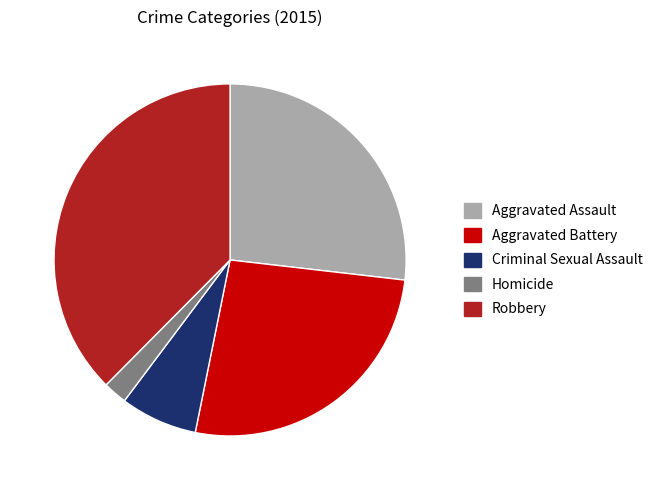

Approximately how many times larger is the value at Robbery compared to Aggravated Battery?

1.4